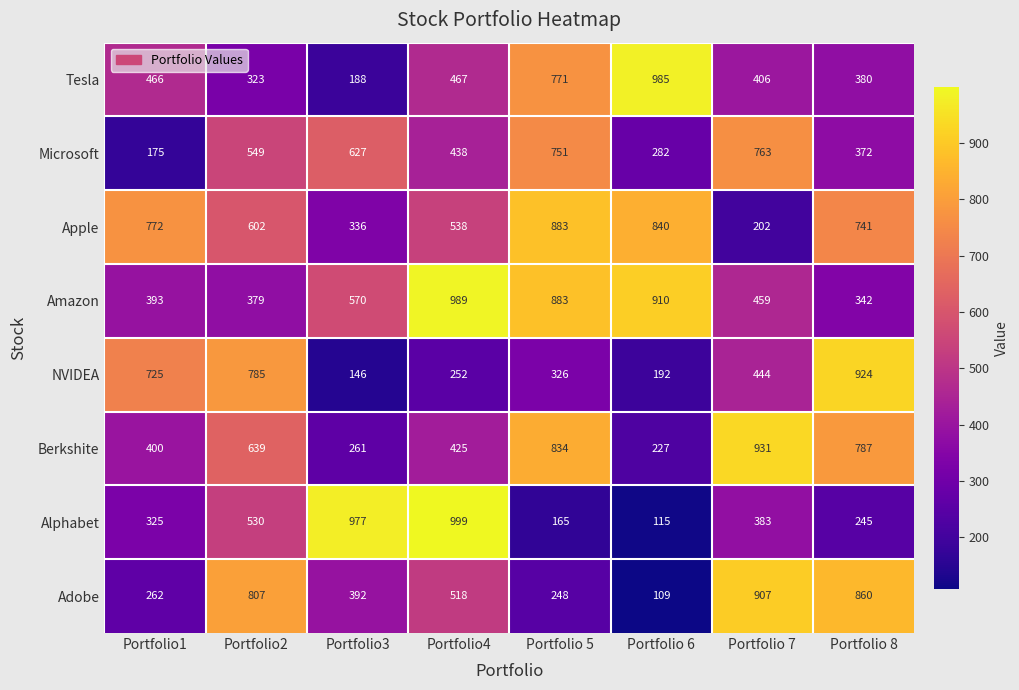

What is the approximate value of NVIDEA at Portfolio4, to the nearest 50?

250